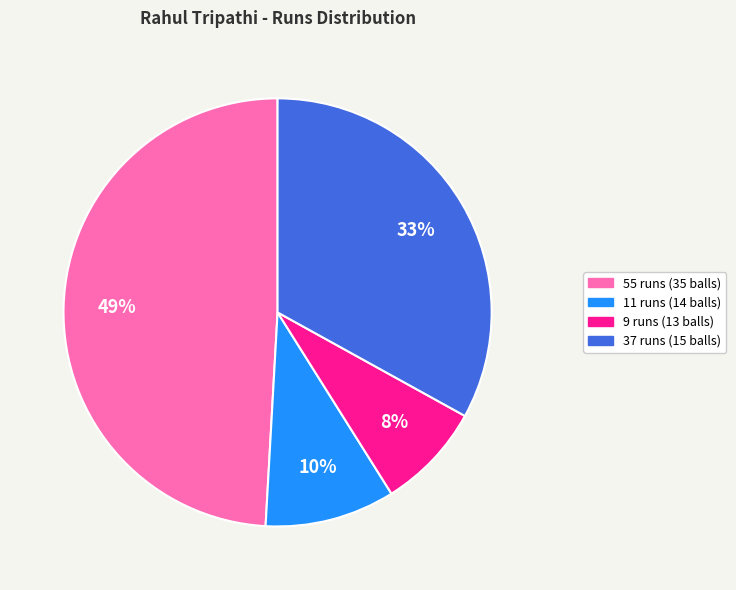

What percentage is the 11 runs (14 balls) slice, to the nearest percent?

10%